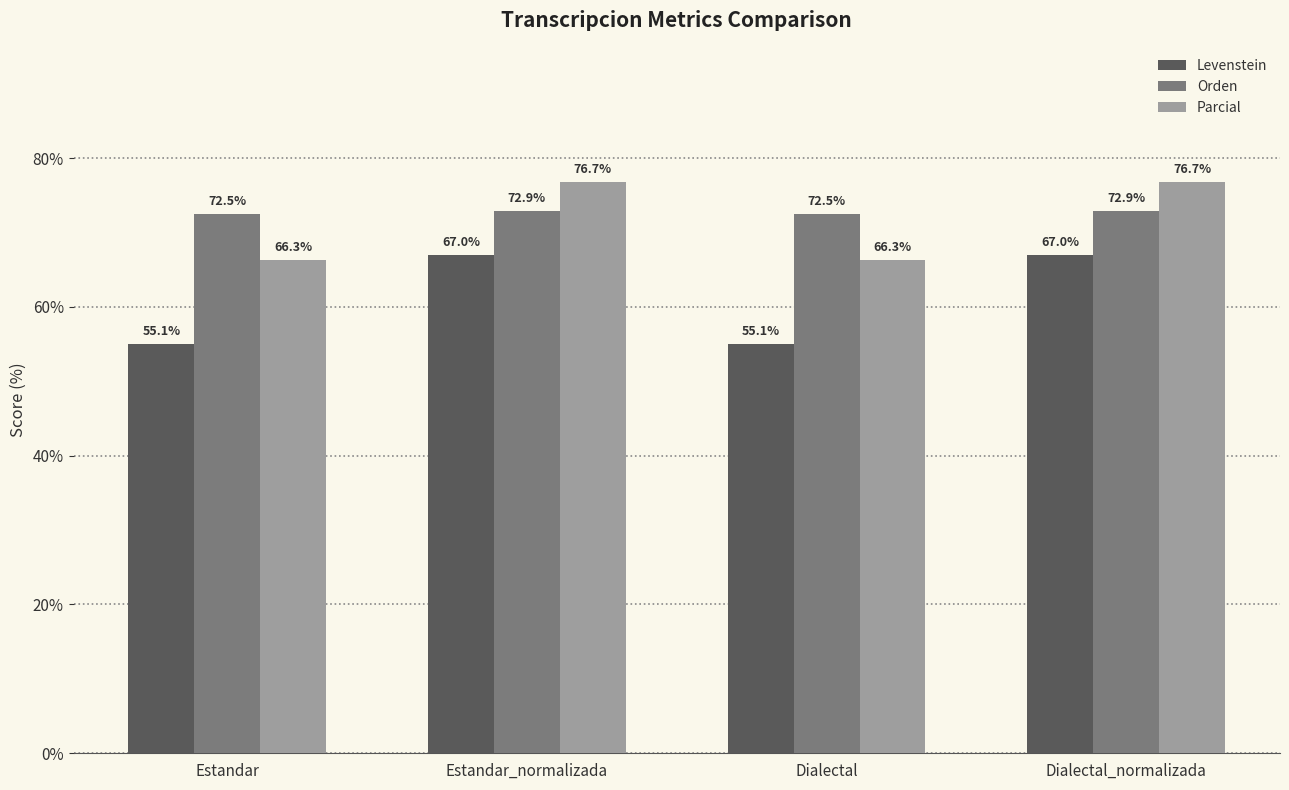

What is the maximum value for Orden?

72.9